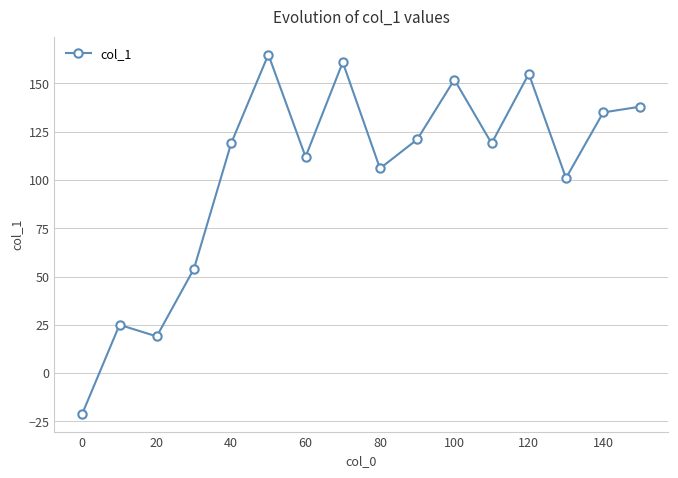

How many positive values are there?

15